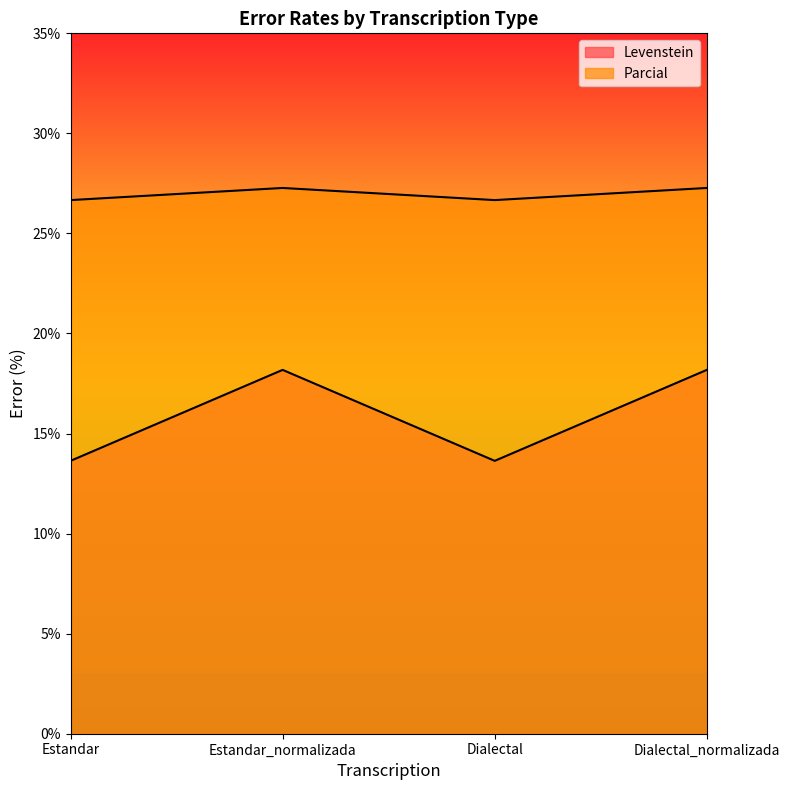

At which category does Levenstein reach its first local peak?

Estandar_normalizada